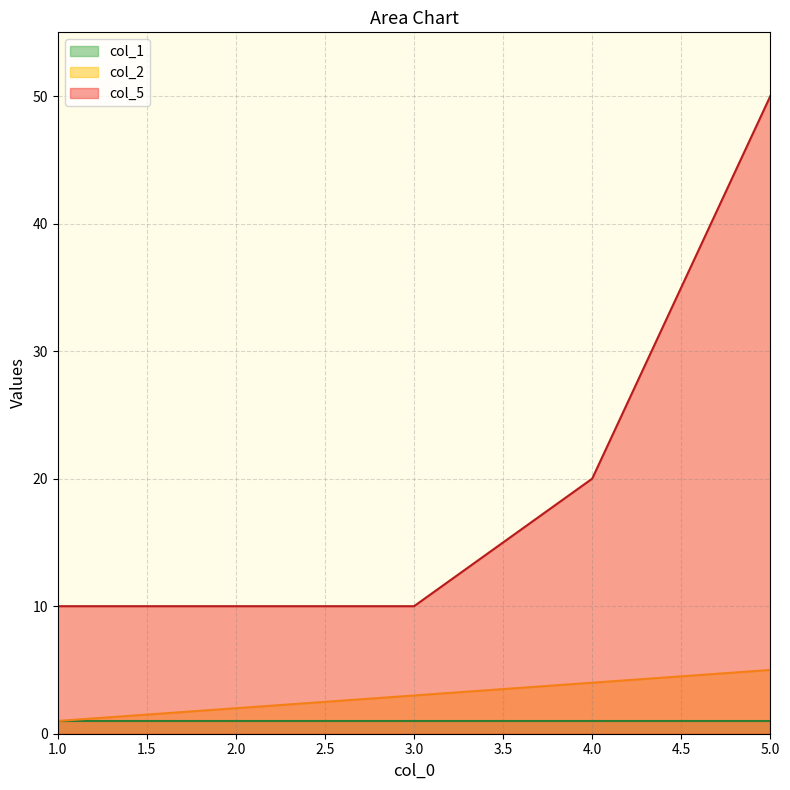

List the labels in order of col_5 value, largest first.

5, 4, 1, 2, 3